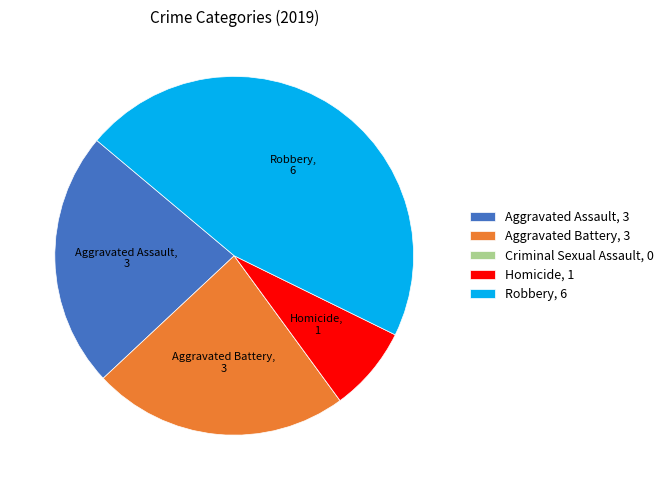

True or false: Aggravated Assault accounts for 23% of the total.

True